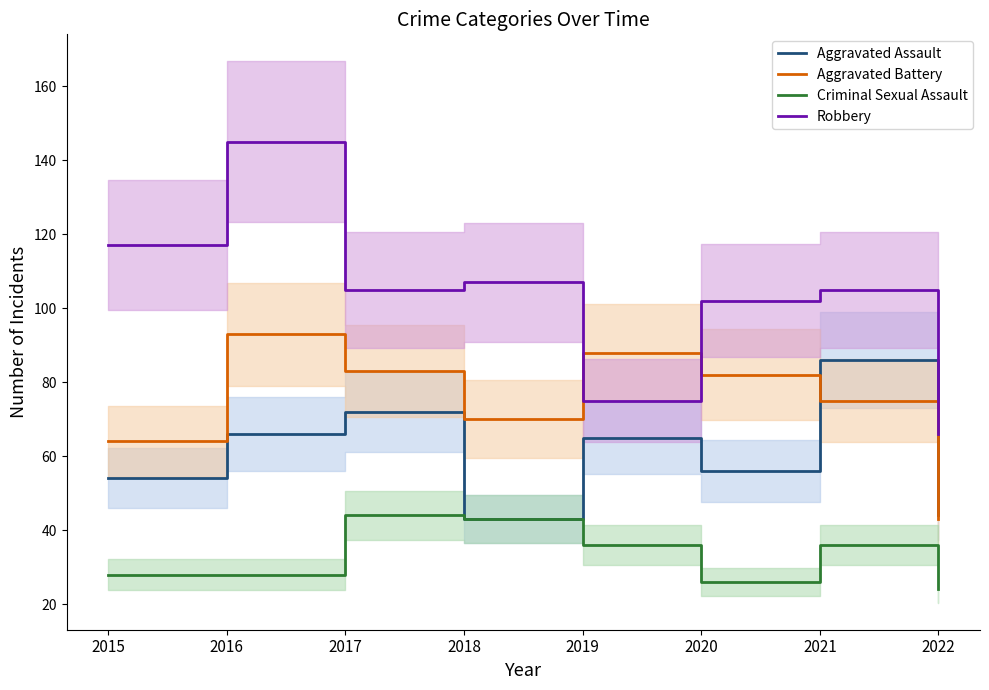

True or false: Robbery has a value of 102 at 2020.

True